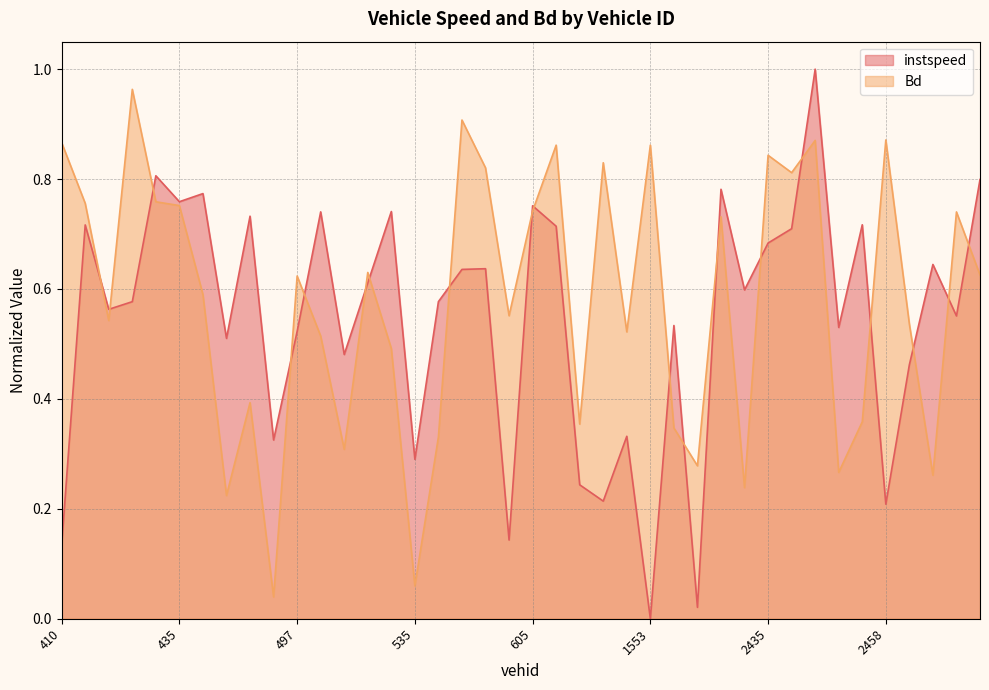

Where do instspeed and Bd first cross each other?

413.0 and 422.0